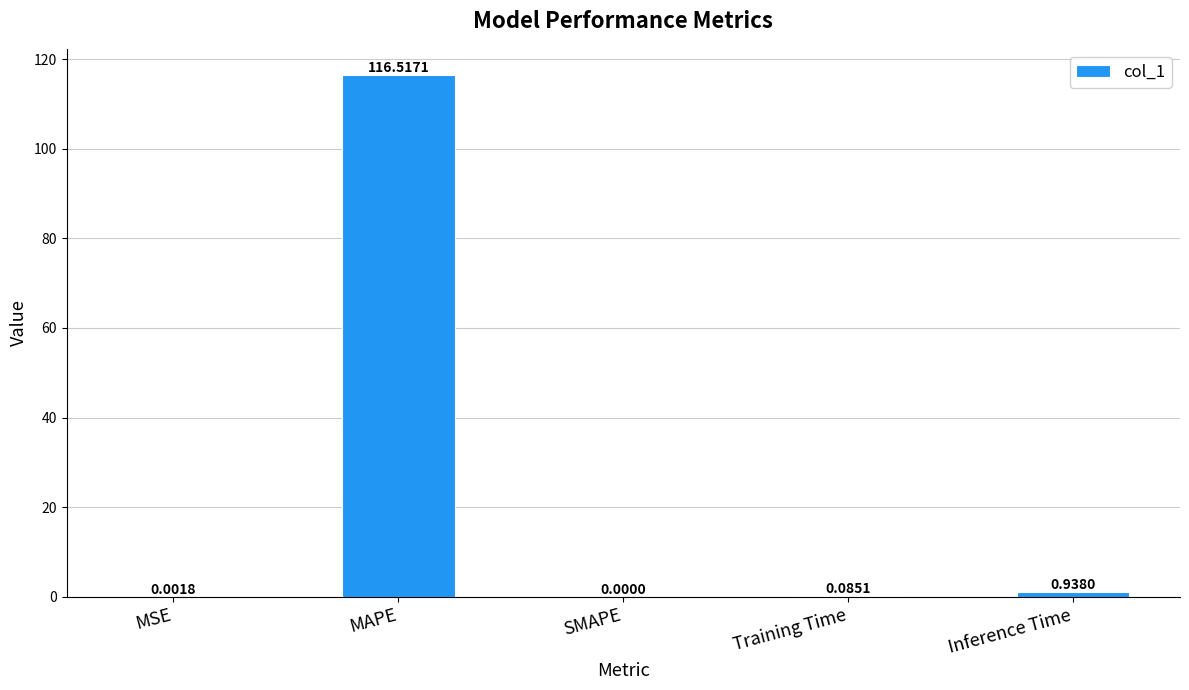

At which label is the value closest to 58?

Inference Time